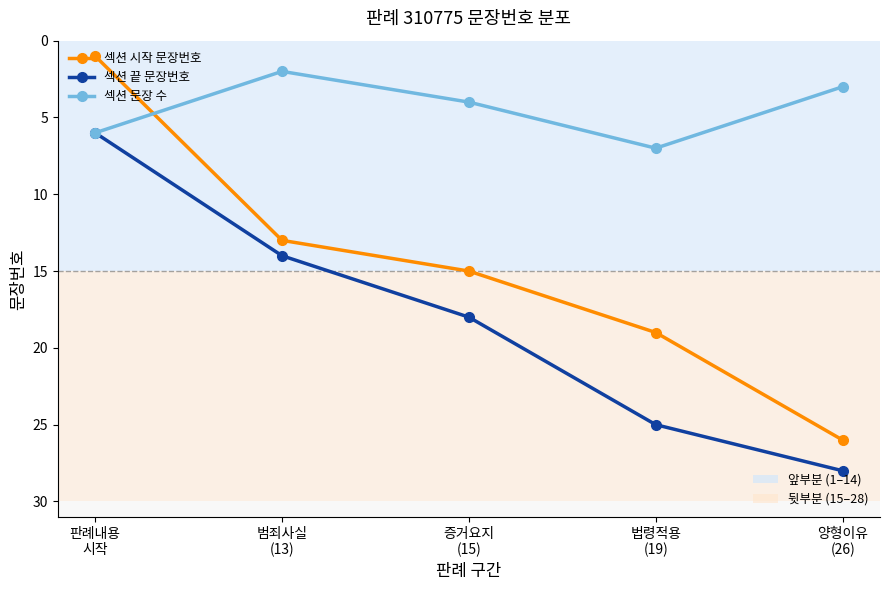

What is the maximum value shown in the chart?

28